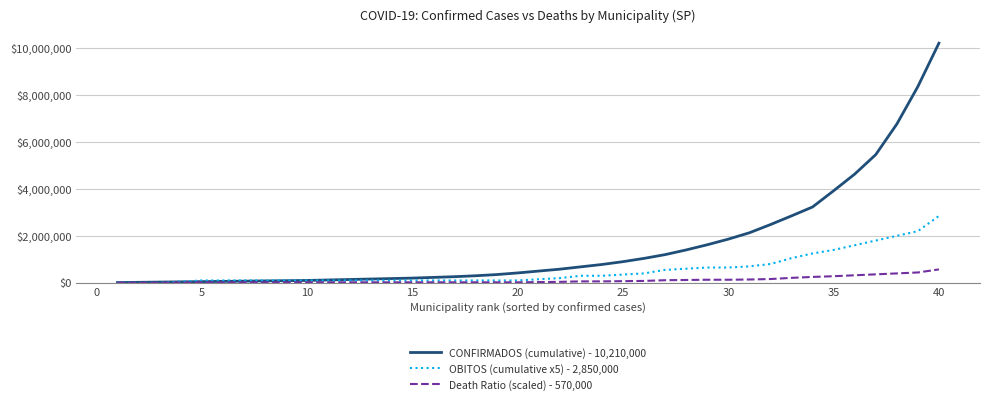

List the series in order of their overall mean, lowest first.

Death Ratio (scaled) - 570,000, OBITOS (cumulative x5) - 2,850,000, CONFIRMADOS (cumulative) - 10,210,000